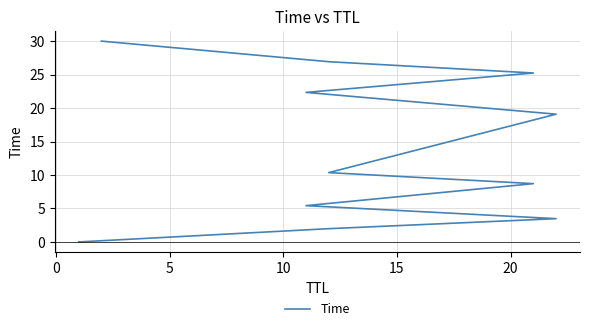

What is the sum of all values?

153.5